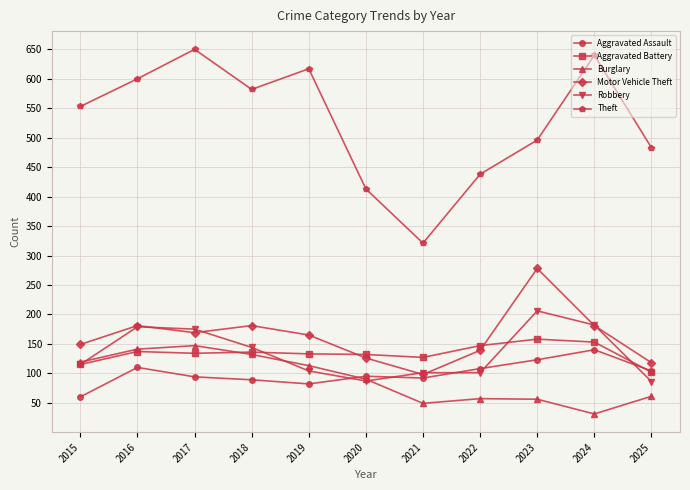

What is the sum of the Aggravated Assault values at 2017 and 2016?

204